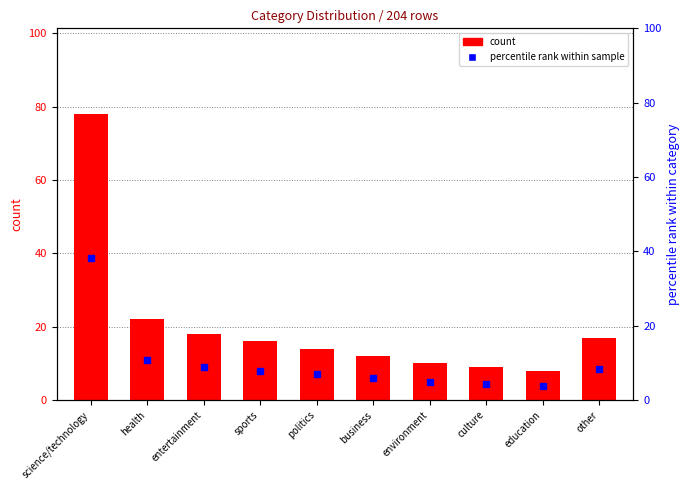

What is the sum of all values?

204